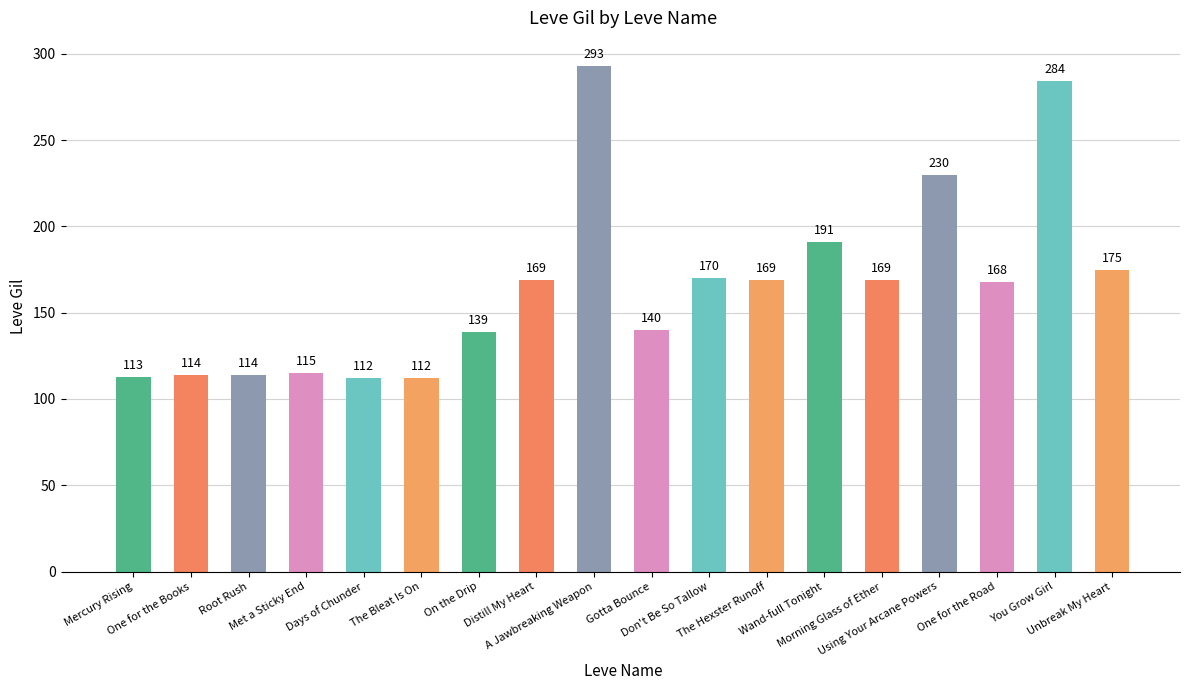

What is the label of the 6th bar from the left?

The Bleat Is On